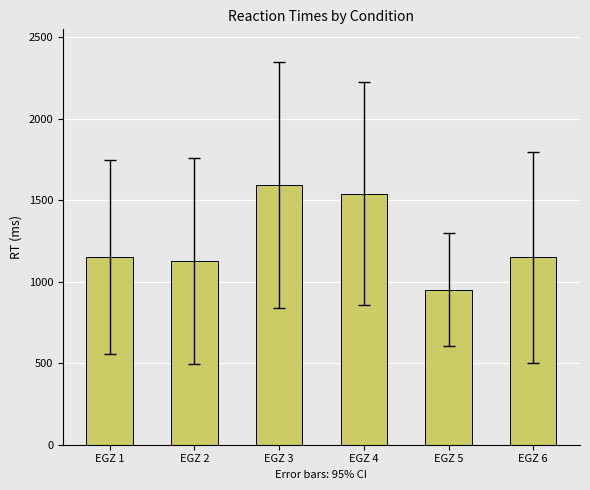

At which label does the data first exceed 1152?

EGZ 1